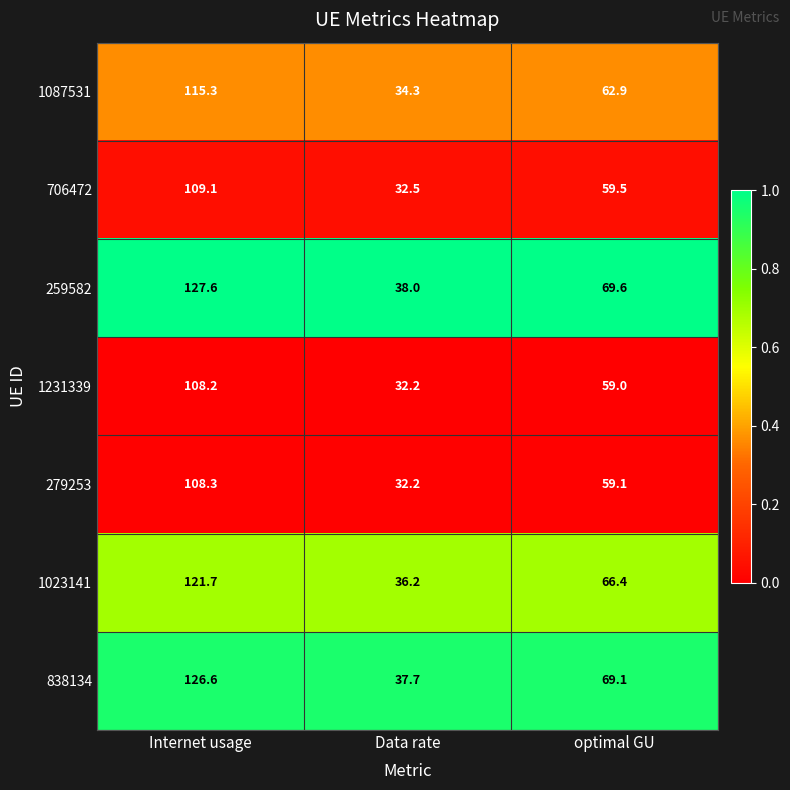

At which category does the chart reach its peak across all series?

Internet usage